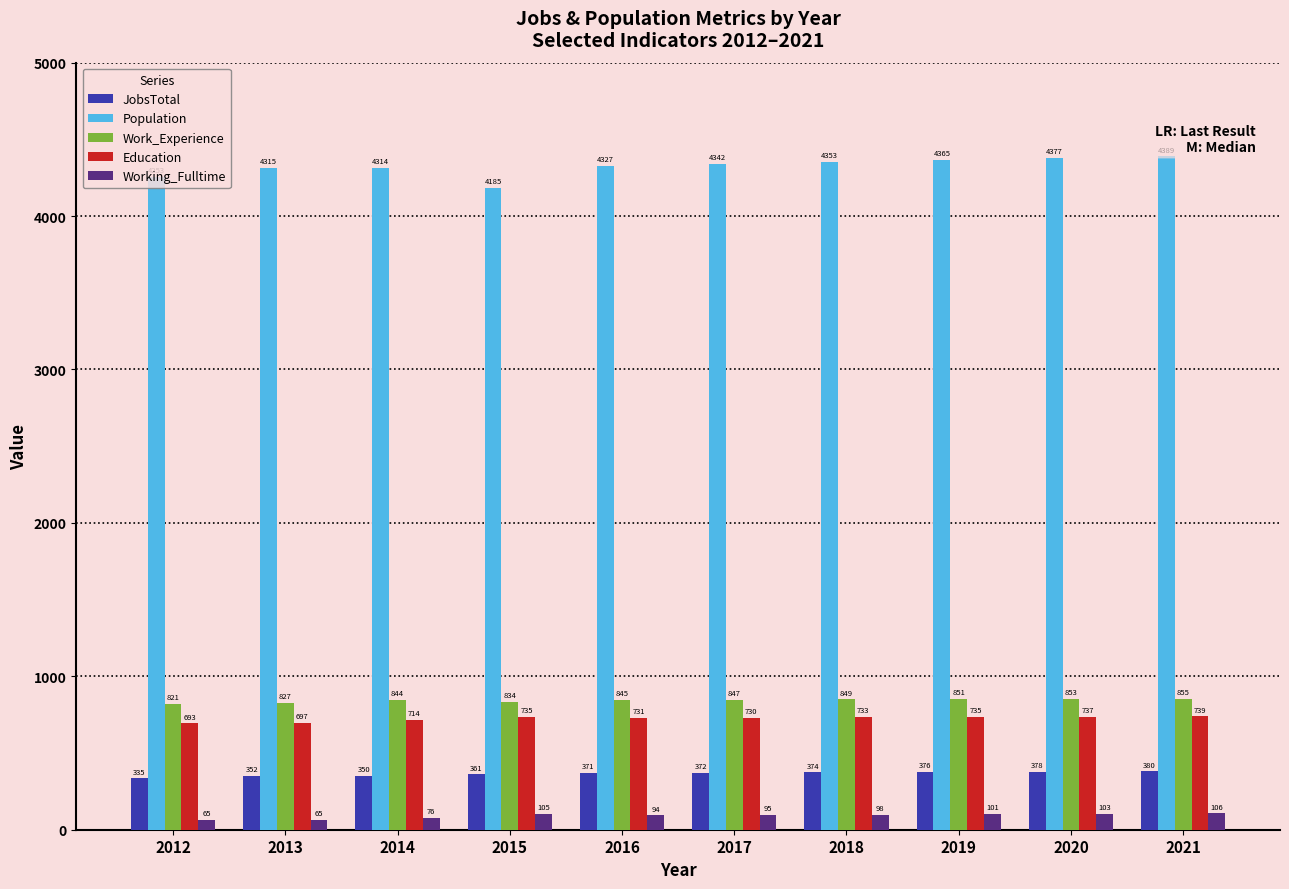

What is the maximum value for JobsTotal?

380